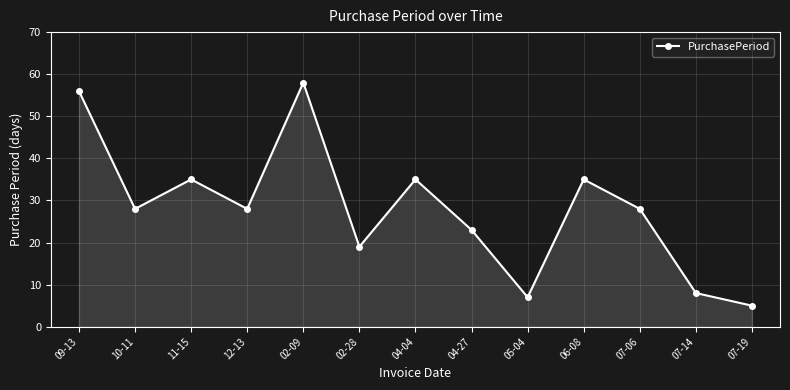

What is the difference between the maximum and minimum values?

53